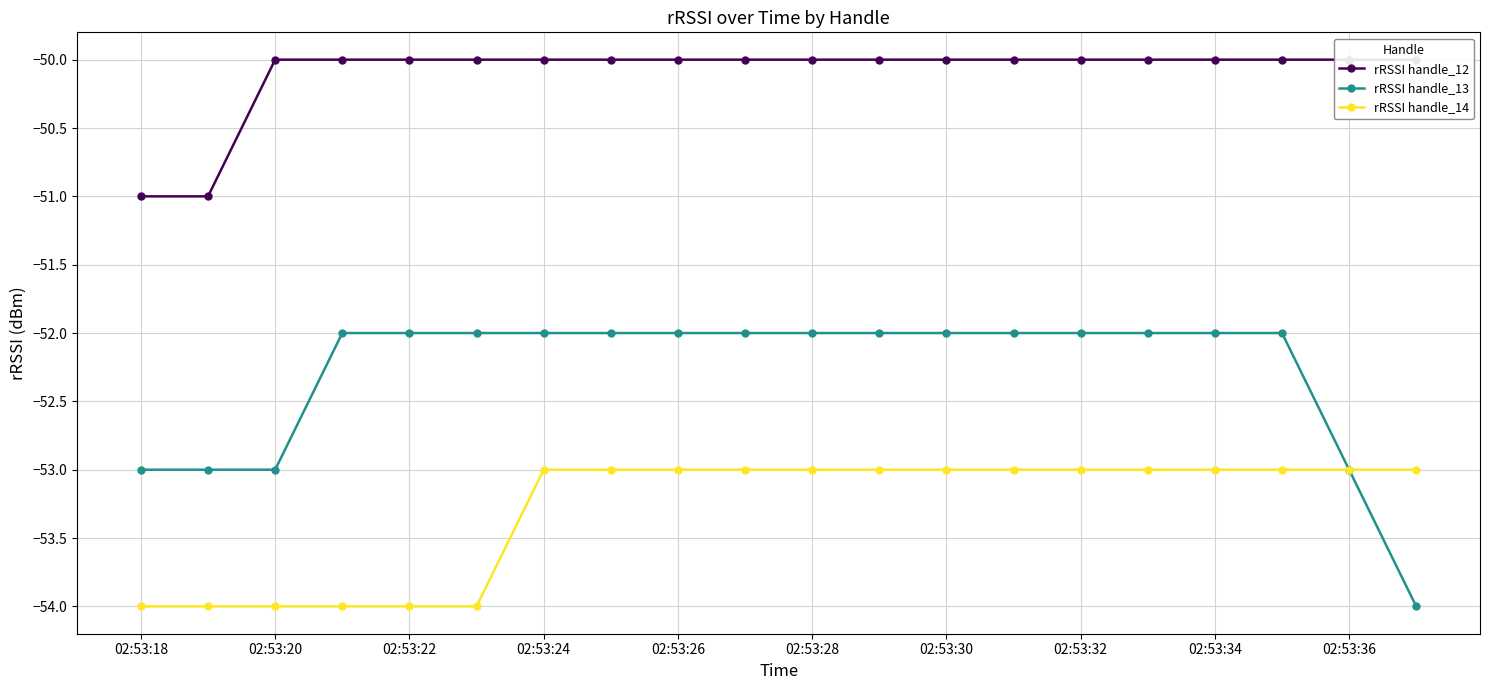

Which series has the widest spread of values?

rRSSI handle_13